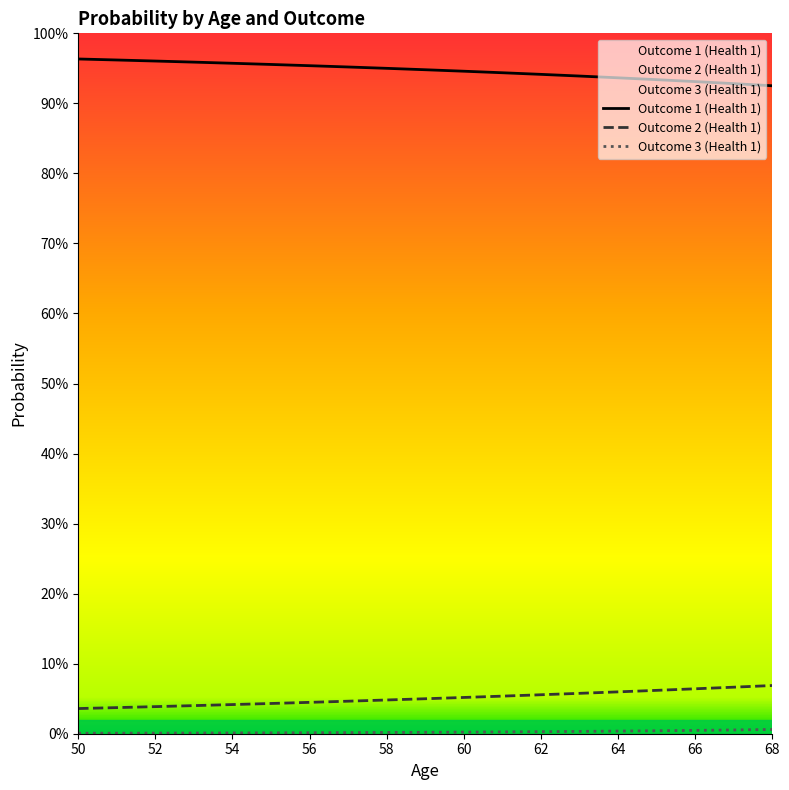

Which series has the largest total across all categories?

Outcome 1 (Health 1)